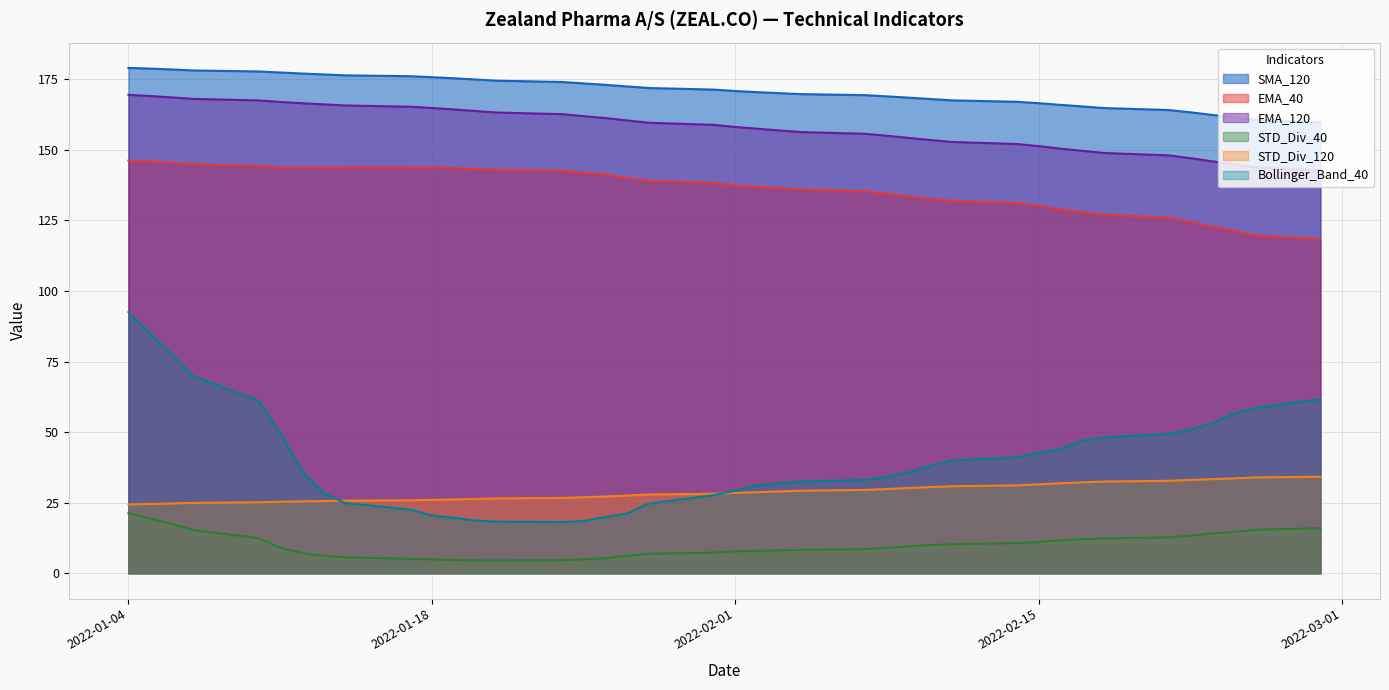

What are all the series names shown in the legend?

SMA_120, EMA_40, EMA_120, STD_Div_40, STD_Div_120, Bollinger_Band_40